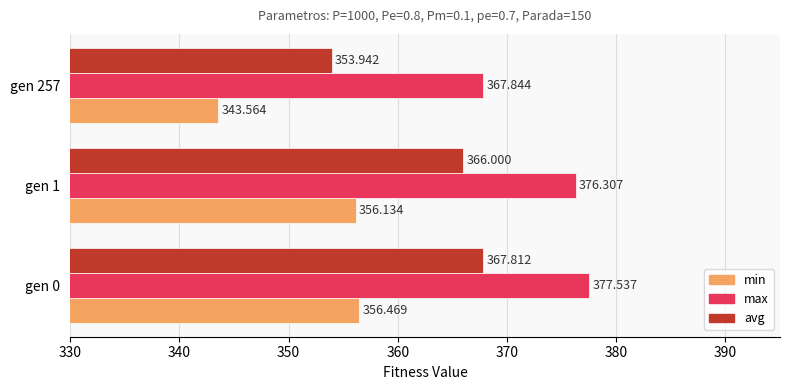

Which category has the lowest value across all series?

gen 257